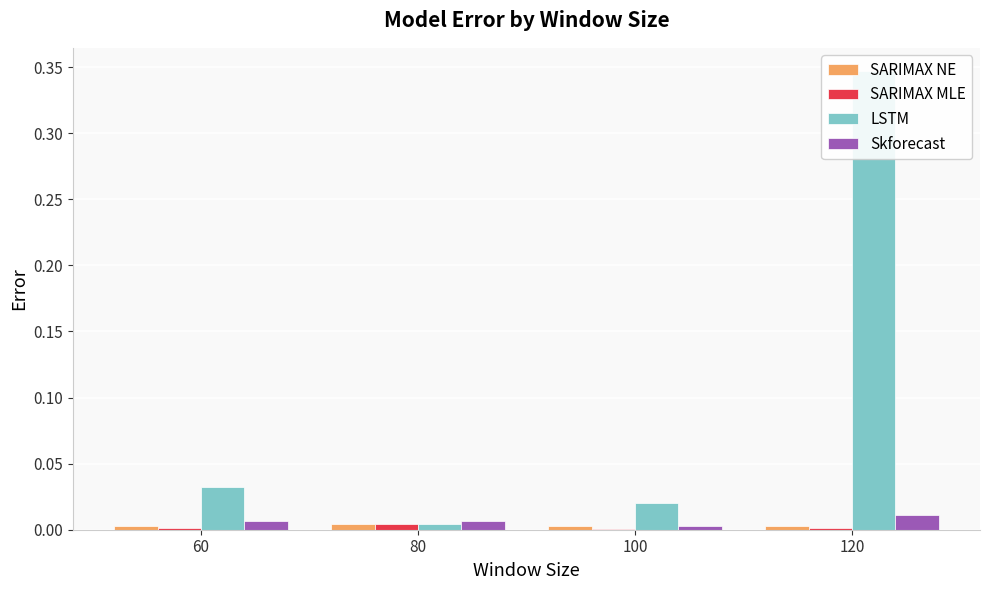

The SARIMAX NE series shows 0.0 at 120. True or false?

True